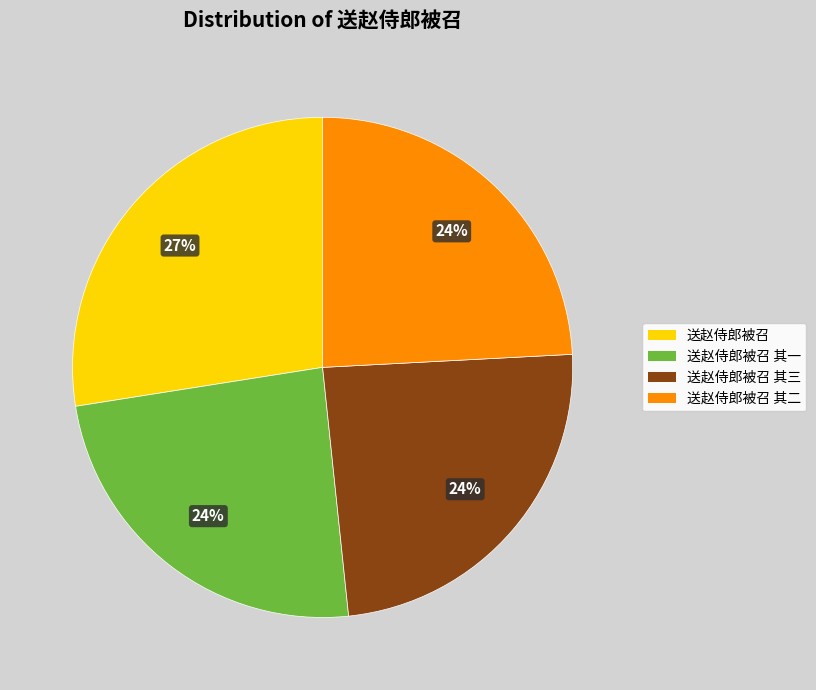

Is there any slice that represents more than half of the pie?

No